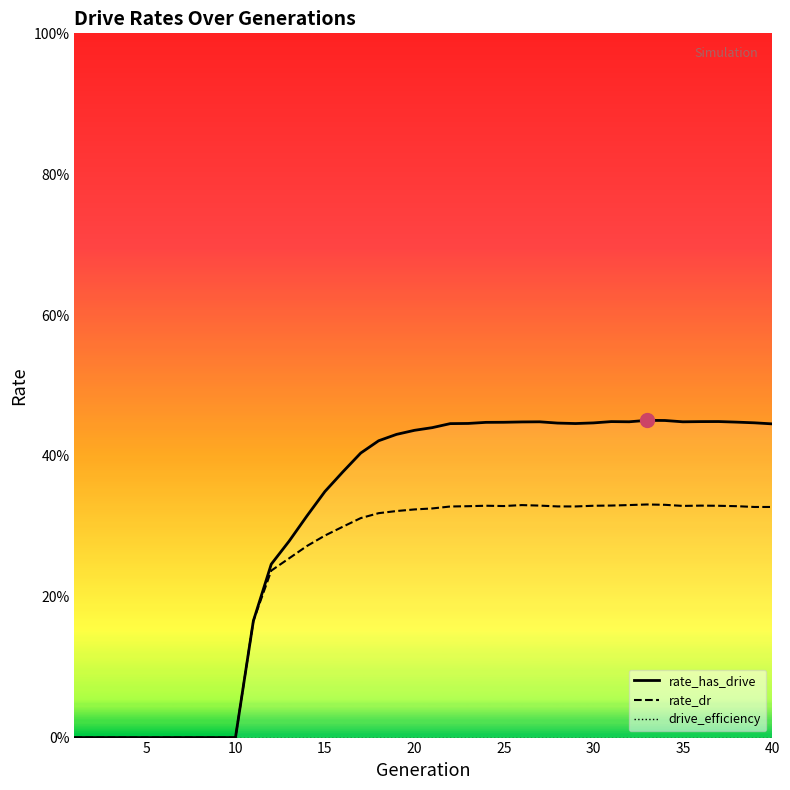

Which has a higher value, 22 or 27?

27